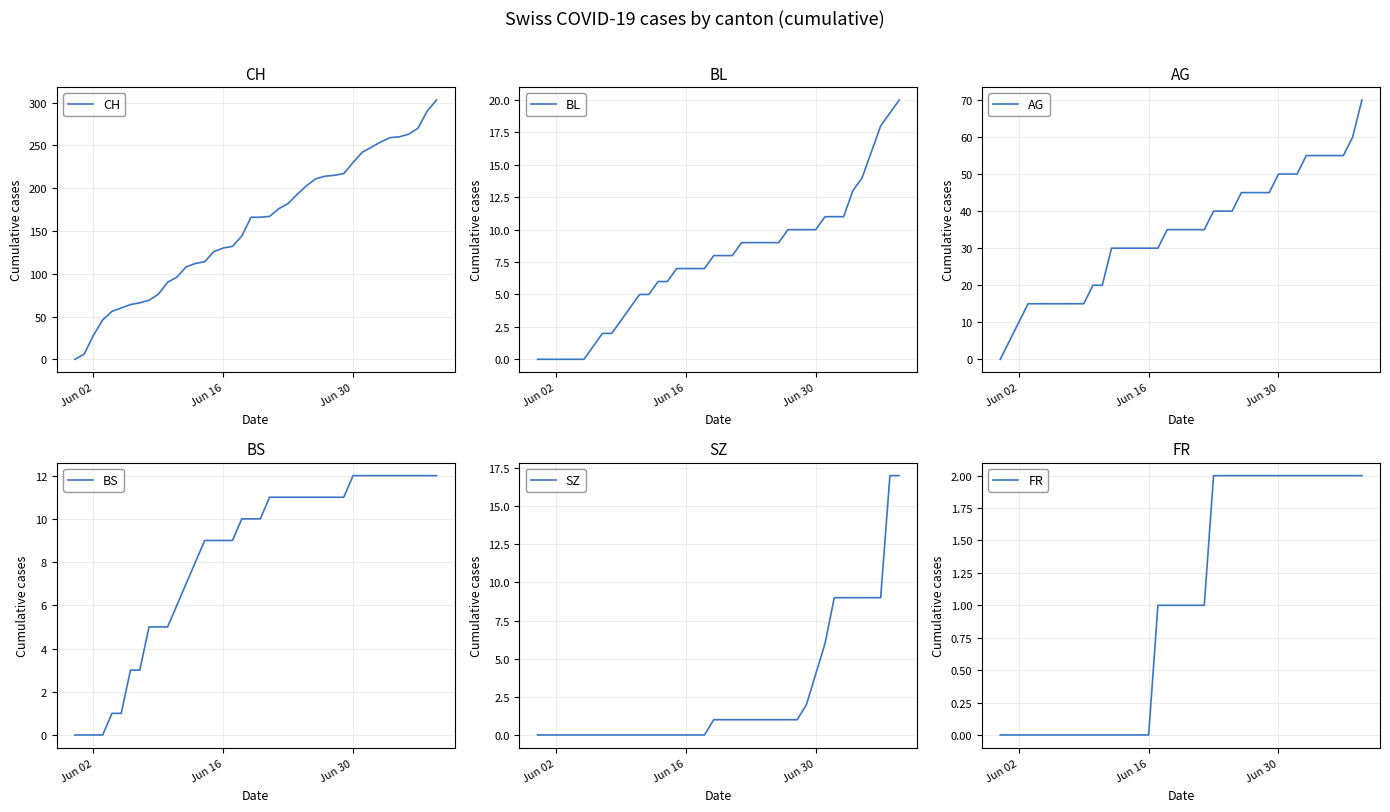

What is the difference between the maximum and minimum values in the BL series?

20